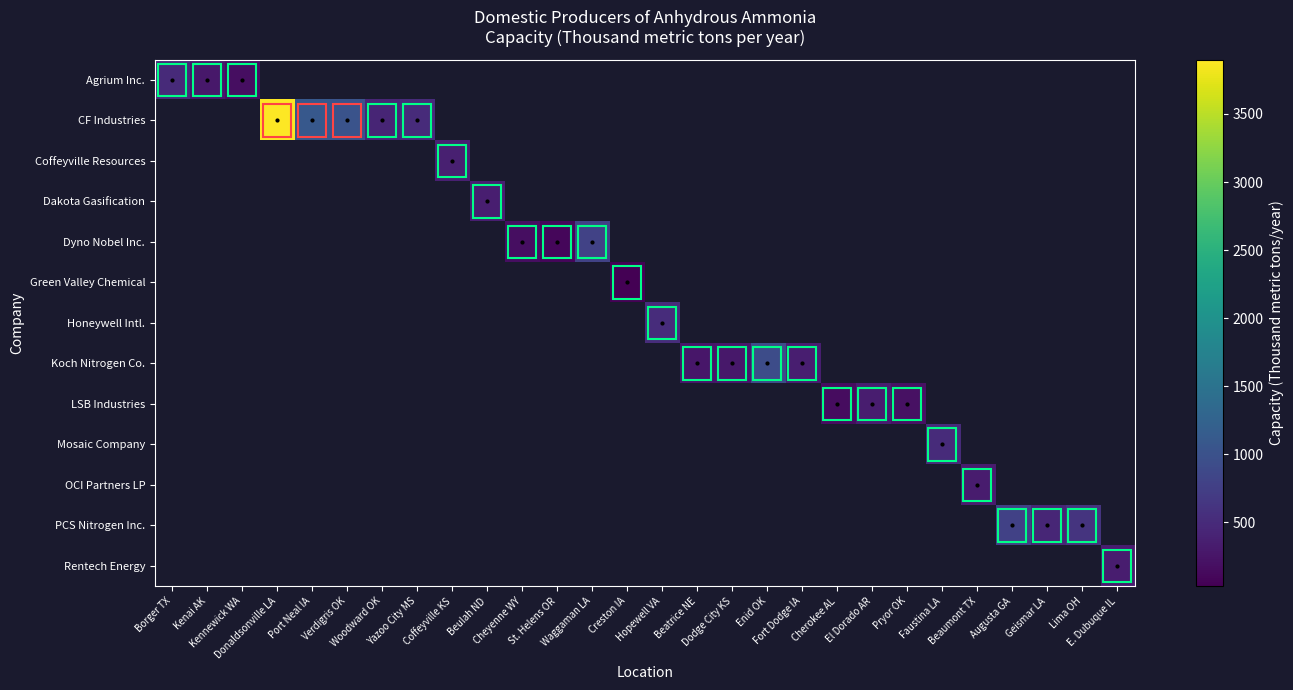

What is the maximum value shown in the chart?

3900.0